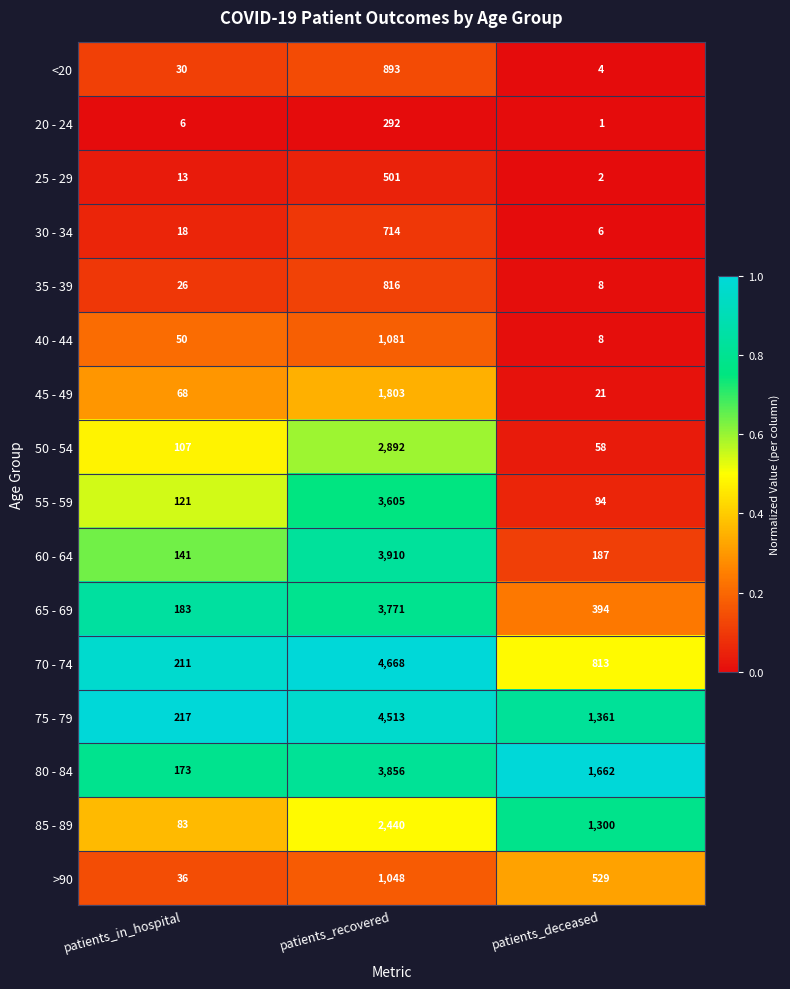

List the series in order of their peak value, lowest first.

20 - 24, 25 - 29, 30 - 34, 35 - 39, <20, >90, 40 - 44, 45 - 49, 85 - 89, 50 - 54, 55 - 59, 65 - 69, 80 - 84, 60 - 64, 75 - 79, 70 - 74